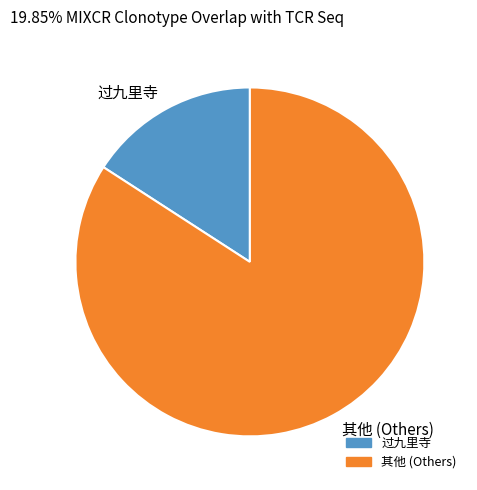

What is the ratio of the value at 其他 (Others) to the value at 过九里寺?

5.3